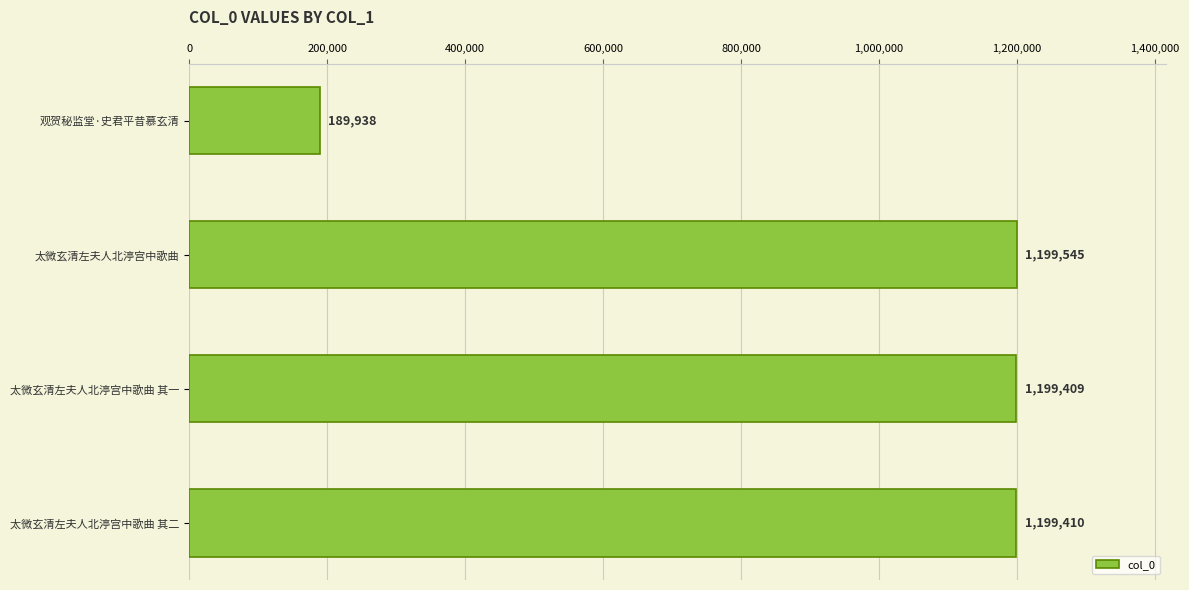

What is the difference between the values at 太微玄清左夫人北渟宫中歌曲 and 太微玄清左夫人北渟宫中歌曲 其一?

136